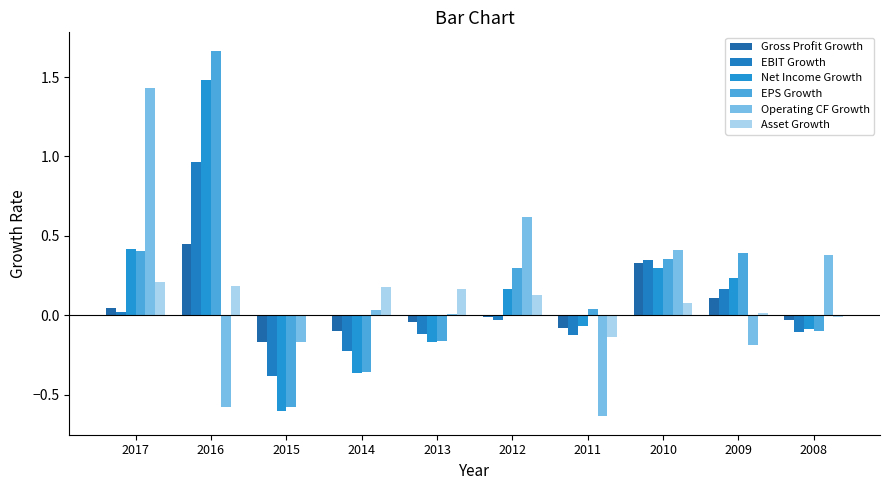

How many distinct data groups are displayed?

6